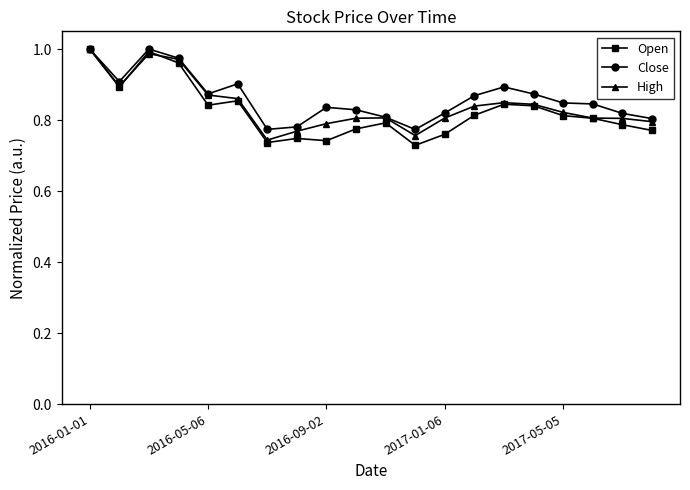

Rank the series at 2016-09-02 from highest to lowest value.

Close, High, Open